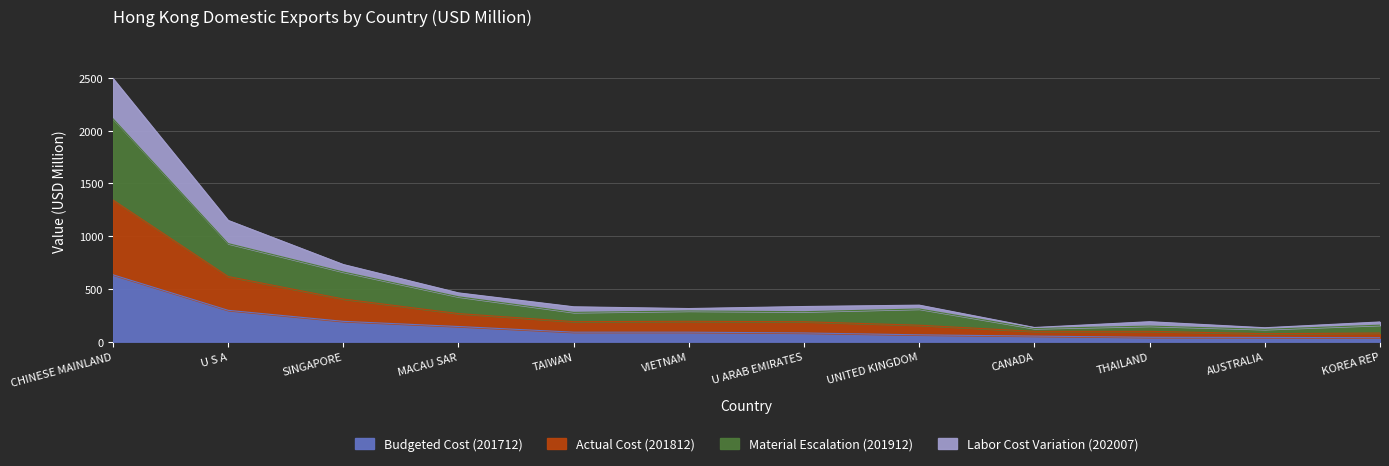

What is the value of the Budgeted Cost (201712) point at the 10th from the left?

41.8